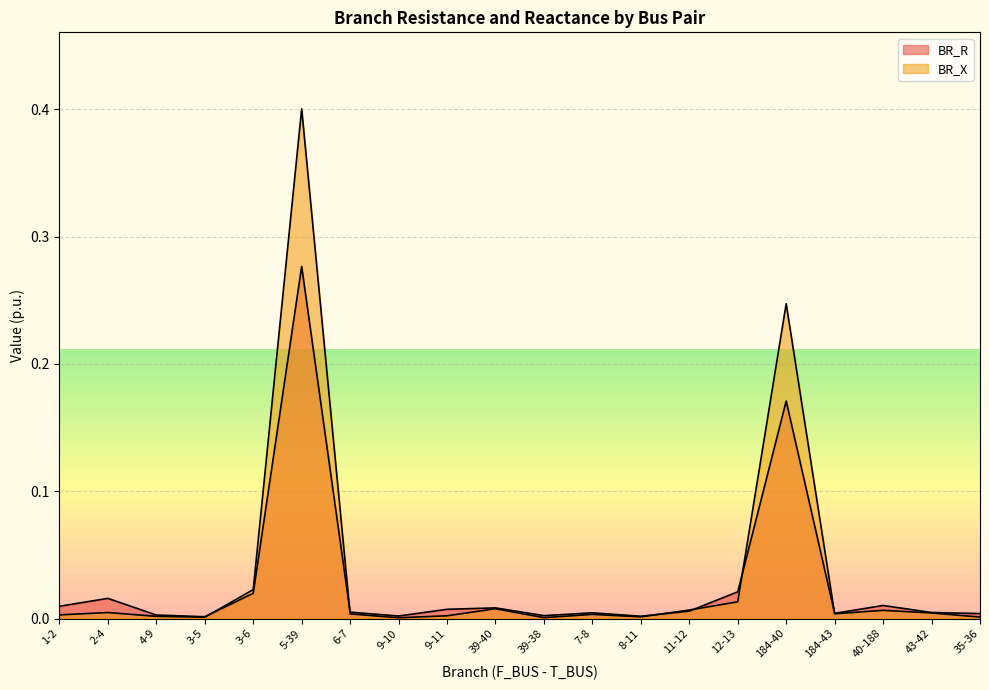

Rank the series by their maximum value, from highest to lowest.

BR_X, BR_R